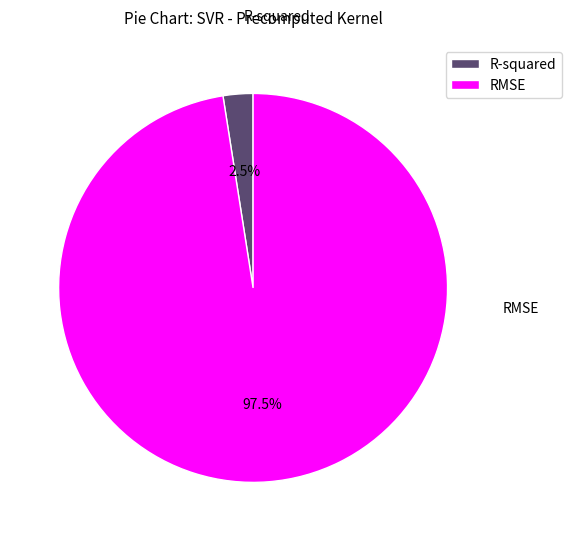

What is the change in value from R-squared to RMSE?

+19.2